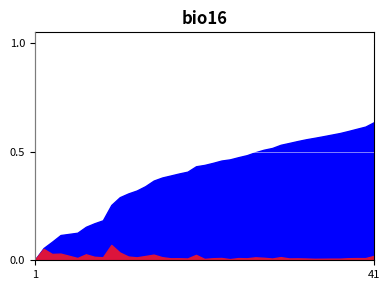

What is the total value across all series at 26?

0.5